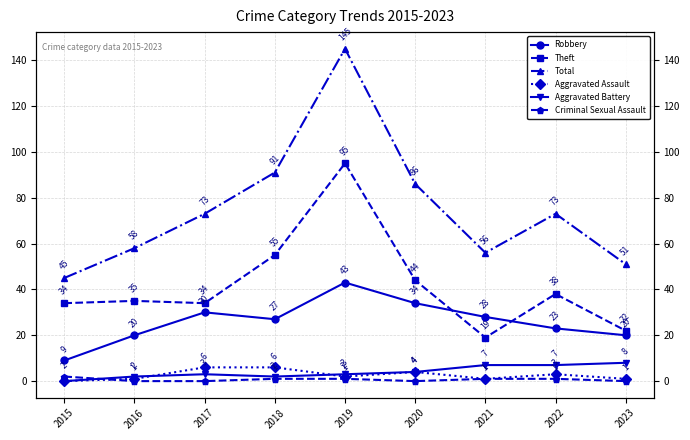

True or false: Aggravated Assault and Theft cross at least once.

False